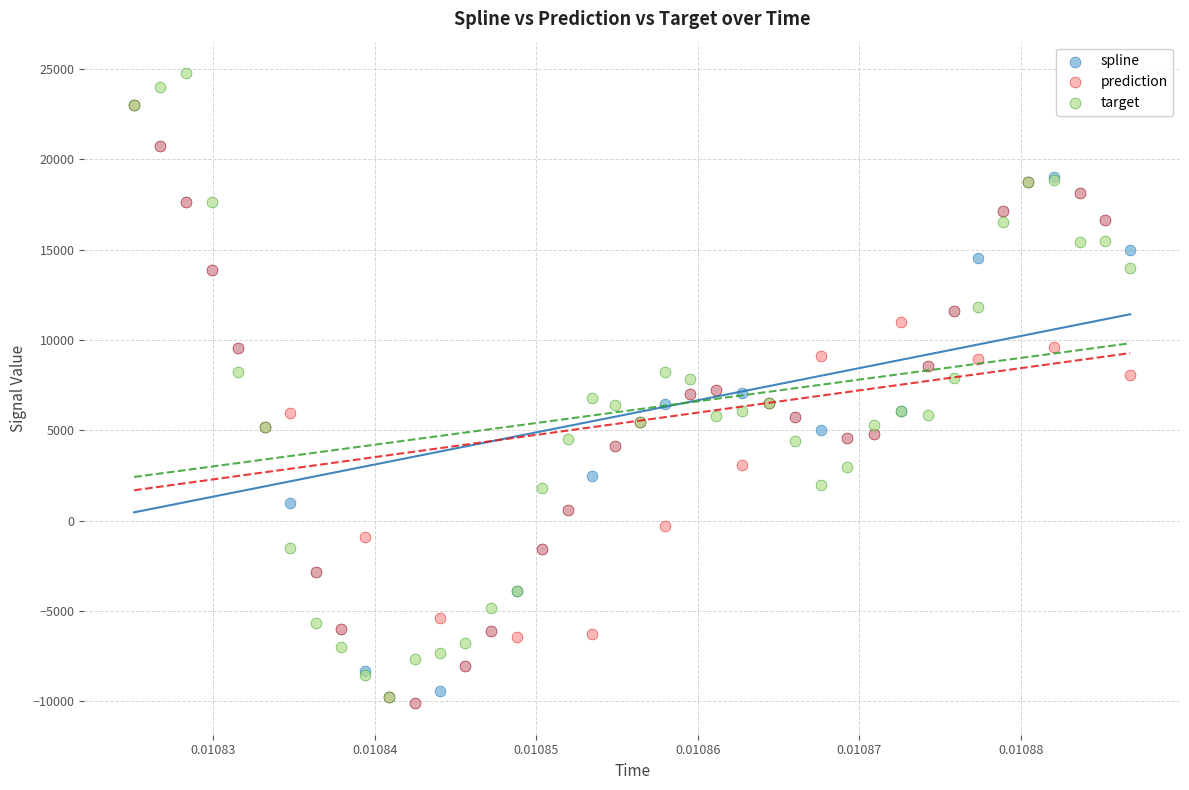

What are all the series names shown in the legend?

spline, prediction, target